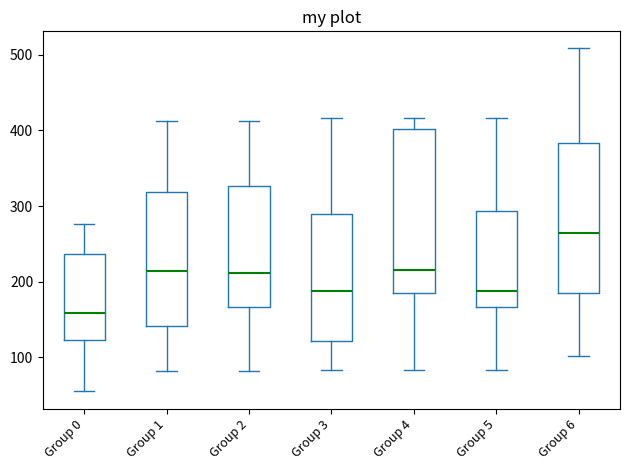

Reading left to right, transcribe this box plot: for each box, give where its median line is, the range the box spans, and where its two whiskers end, as read against the y-axis. The values are not printed on the chart, so give them approximately, as read against the axis.

Group 0: median 160, box 120 to 240, whiskers 60 to 280
Group 1: median 210, box 140 to 320, whiskers 80 to 410
Group 2: median 210, box 170 to 330, whiskers 80 to 410
Group 3: median 190, box 120 to 290, whiskers 80 to 420
Group 4: median 220, box 190 to 400, whiskers 80 to 420
Group 5: median 190, box 170 to 290, whiskers 80 to 420
Group 6: median 260, box 180 to 380, whiskers 100 to 510